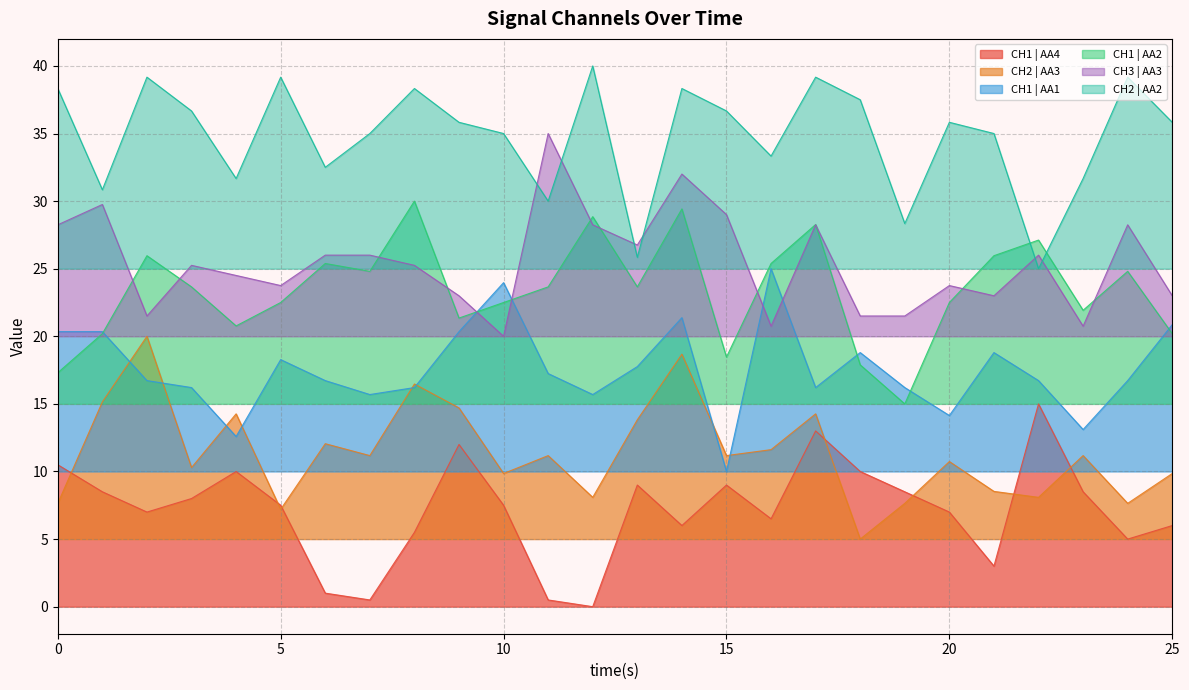

True or false: CH3 | AA3 and CH1 | AA4 cross at least once.

False